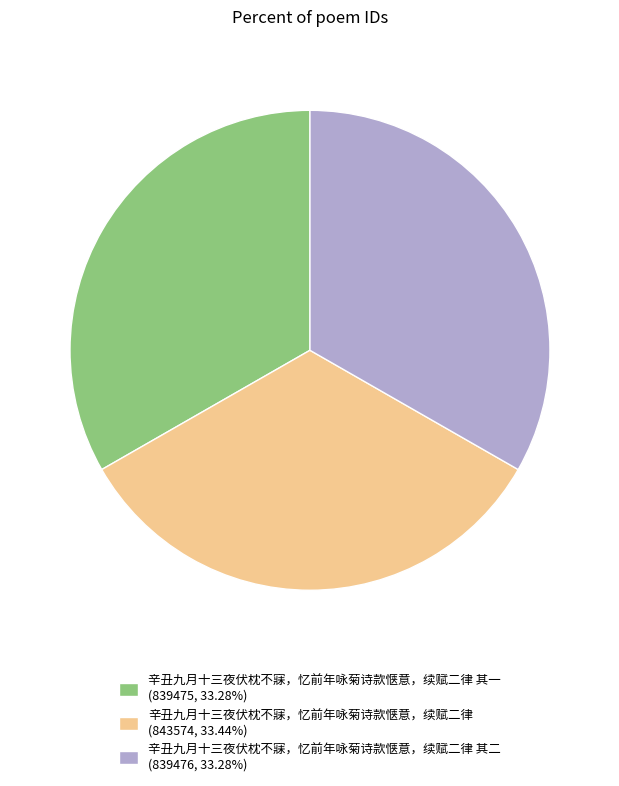

What is the ratio of the value at 辛丑九月十三夜伏枕不寐，忆前年咏菊诗款惬意，续赋二律 其一 (839475, 33.28%) to the value at 辛丑九月十三夜伏枕不寐，忆前年咏菊诗款惬意，续赋二律 其二 (839476, 33.28%)?

1.0